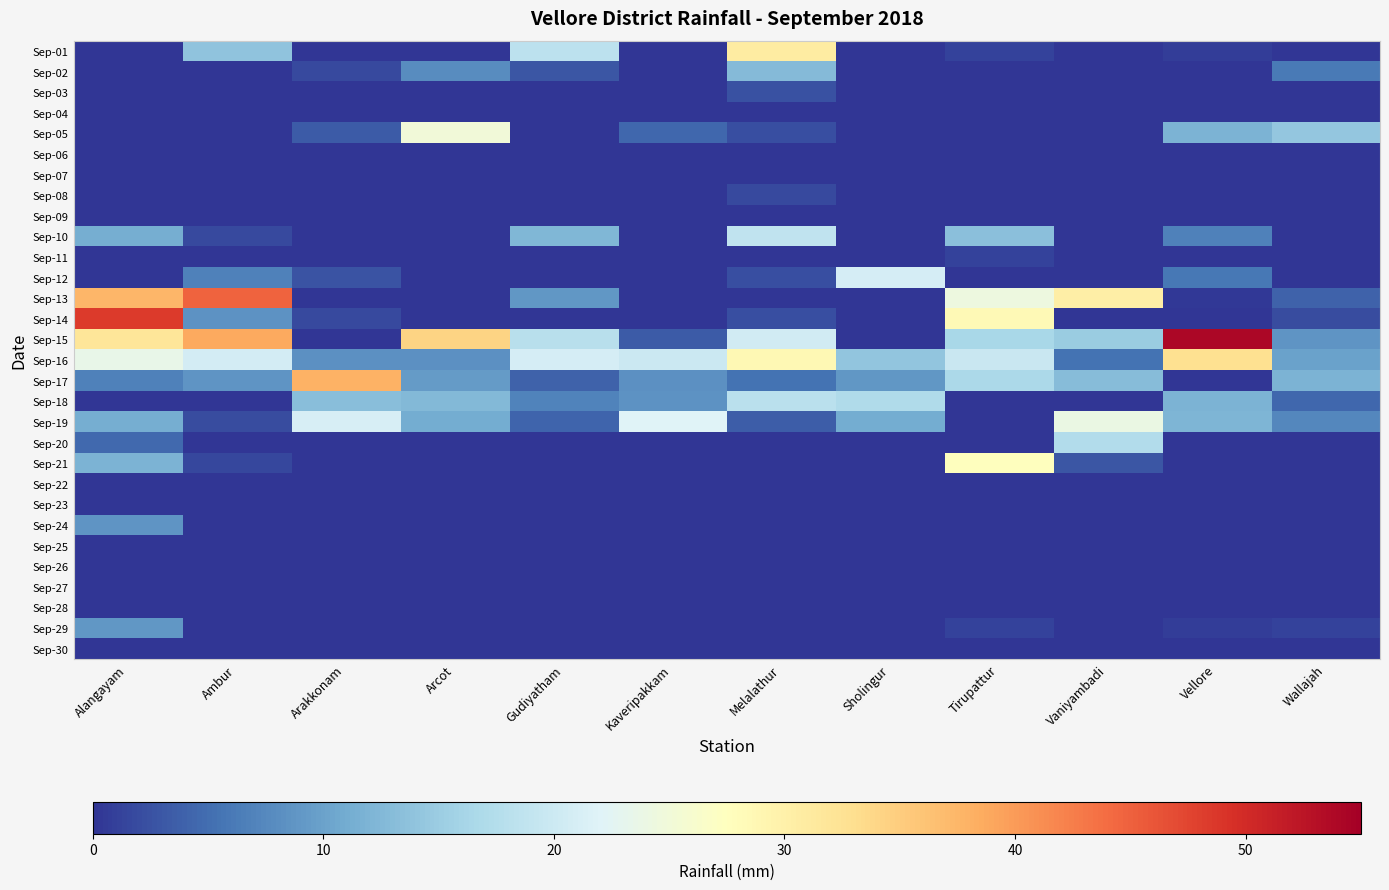

List the series in order of their peak value, highest first.

Sep-15, Sep-14, Sep-13, Sep-17, Sep-16, Sep-01, Sep-21, Sep-05, Sep-19, Sep-12, Sep-10, Sep-18, Sep-20, Sep-02, Sep-29, Sep-24, Sep-03, Sep-08, Sep-11, Sep-04, Sep-06, Sep-07, Sep-09, Sep-22, Sep-23, Sep-25, Sep-26, Sep-27, Sep-28, Sep-30